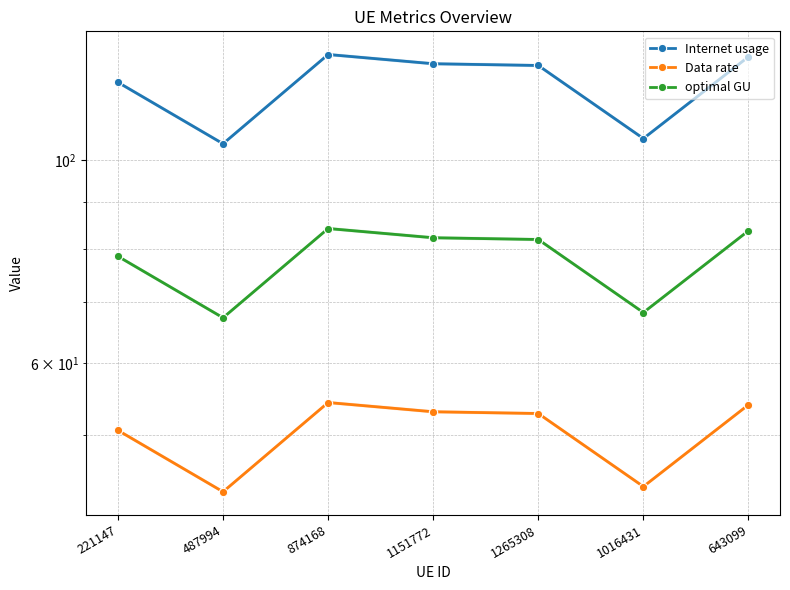

List the series in order of their peak value, lowest first.

Data rate, optimal GU, Internet usage